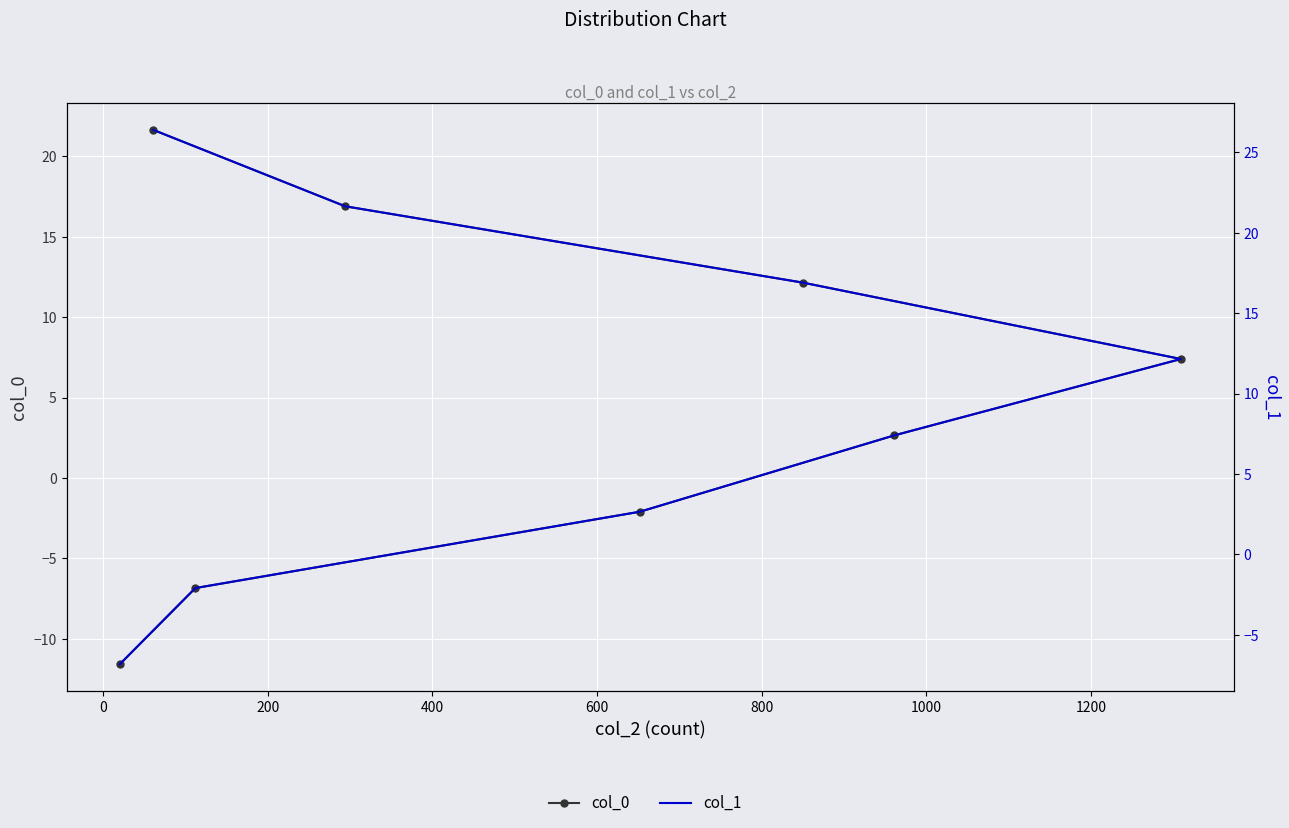

What are all the series names shown in the legend?

col_0, col_1